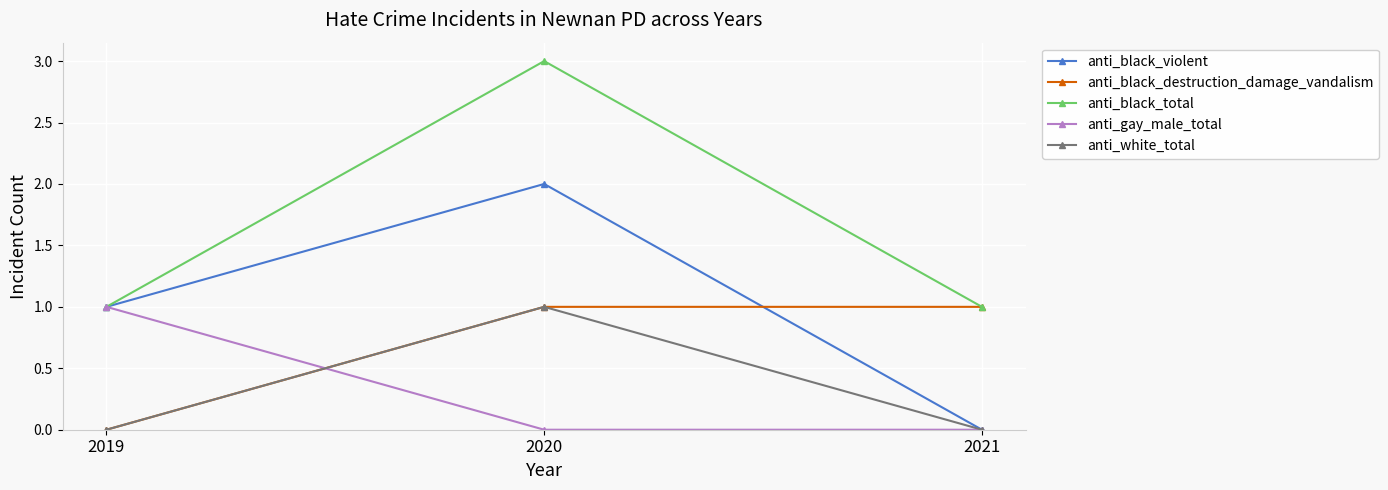

What is the total value across all series at 2021?

2